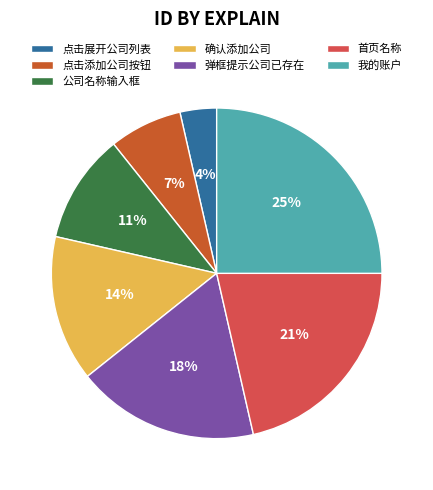

Count the number of slices in the pie.

7